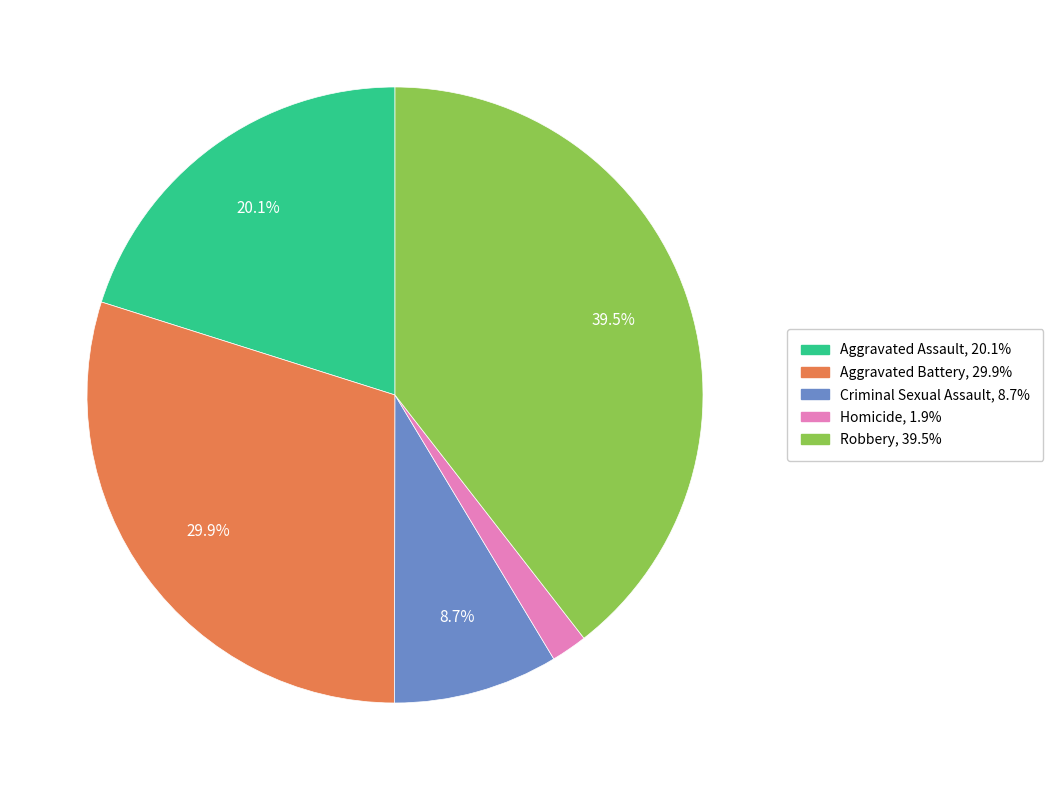

Approximately how many times larger is the value at Aggravated Assault compared to Criminal Sexual Assault?

2.3